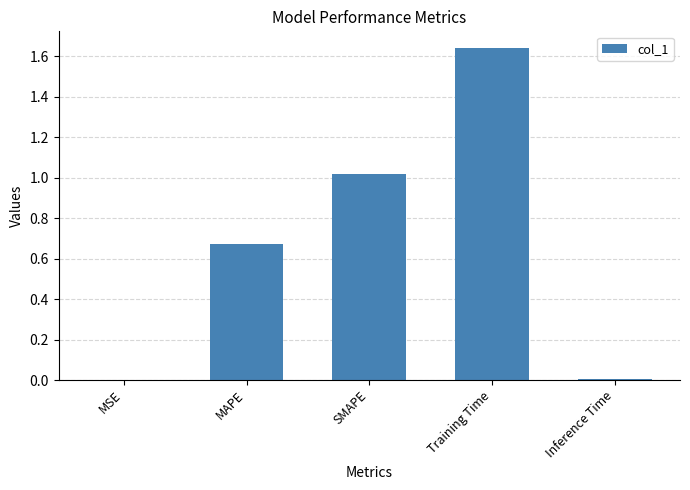

Which label corresponds to the largest value in the chart?

Training Time